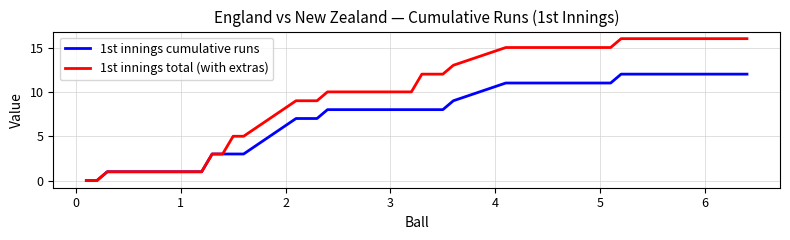

Which series has the largest range (max minus min)?

1st innings total (with extras)